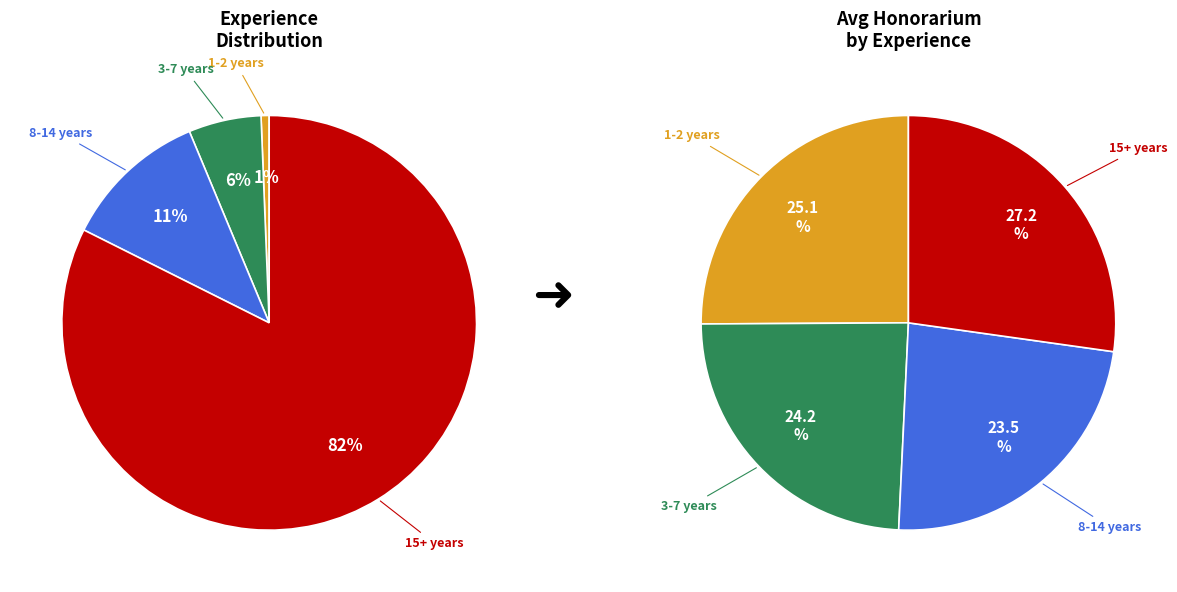

Count the number of slices in the pie.

4